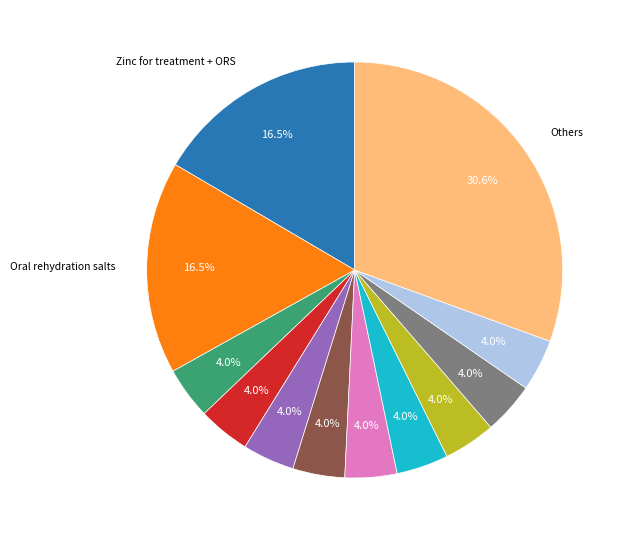

Is there a majority slice in this chart?

No